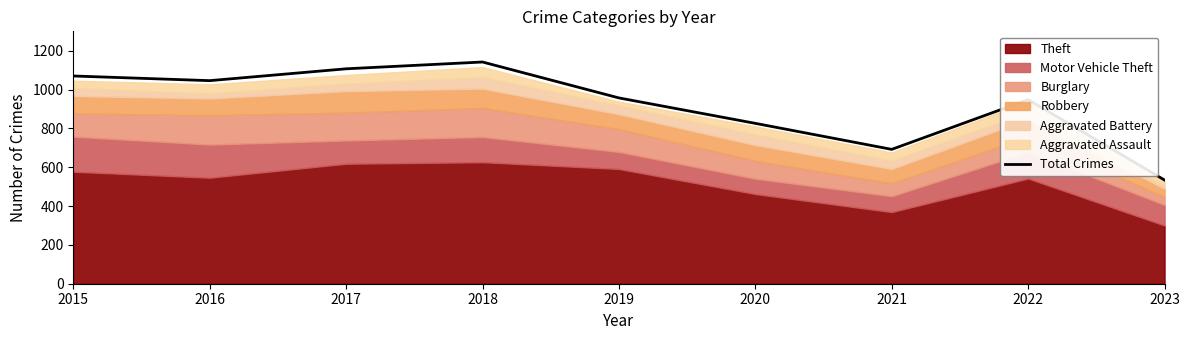

What is the value of the 4th point from the left?

1142